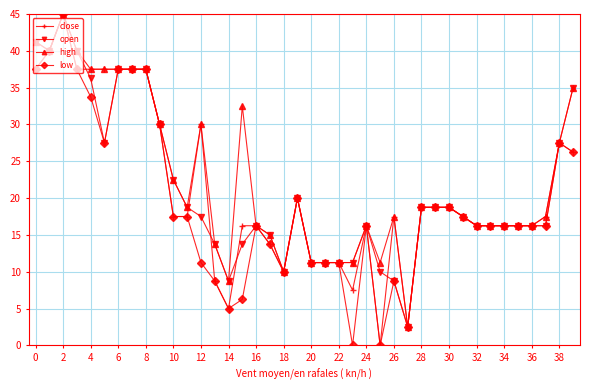

At how many categories does at least one series exceed 31?

11